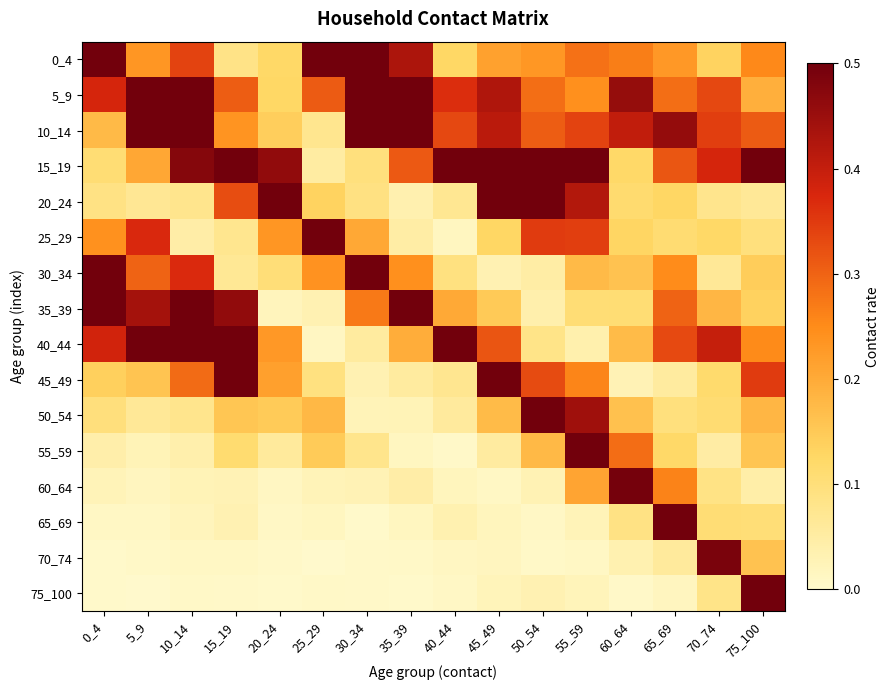

At which category is the sum across all series the highest?

10_14